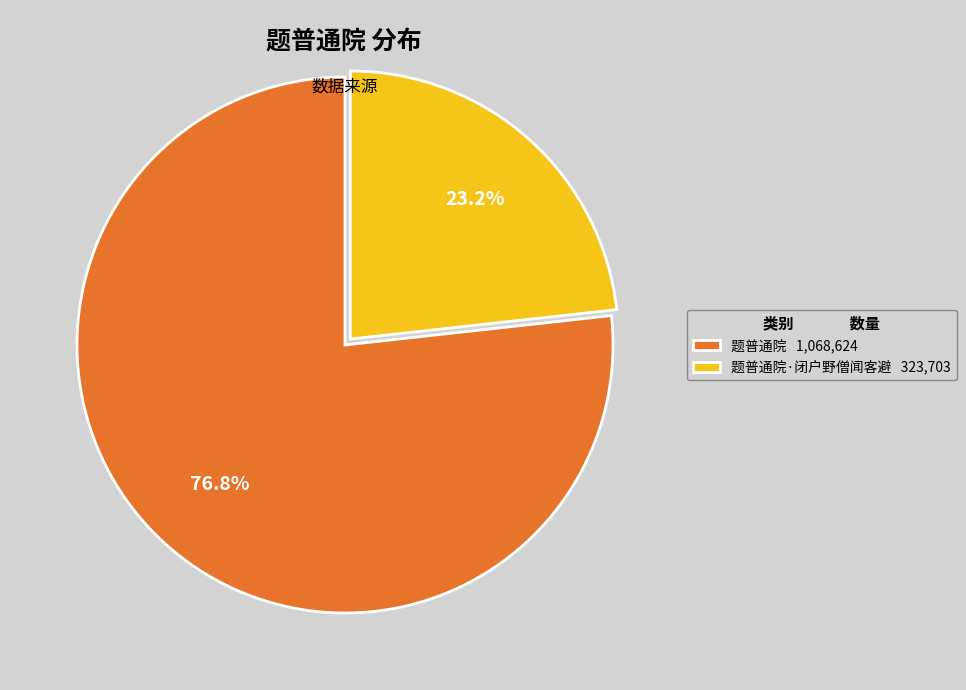

What is the ratio of the value at 题普通院·闭户野僧闻客避 323,703 to the value at 题普通院 1,068,624?

0.3